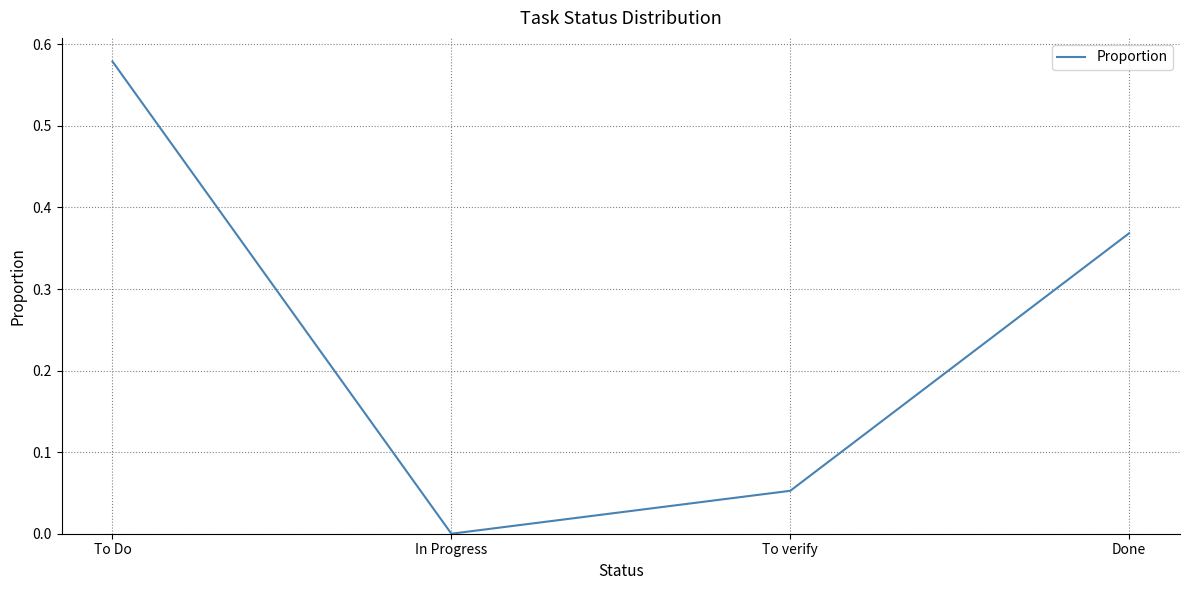

What is the change in value from To verify to Done?

+0.3